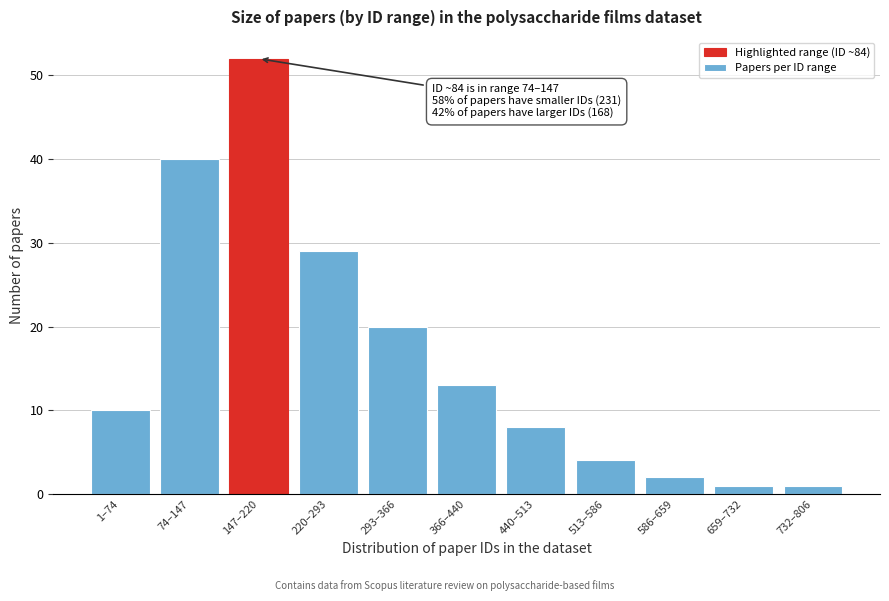

Reading right to left, extract all data points from this chart.

732–806=1	659–732=1	586–659=2	513–586=4	440–513=8	366–440=13	293–366=20	220–293=29	147–220=52	74–147=40	1–74=10